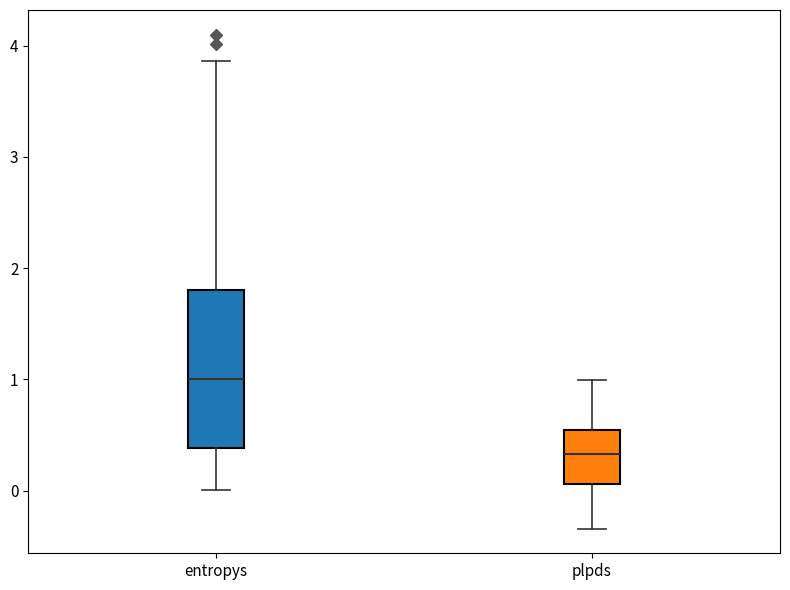

Reading left to right, transcribe this box plot: for each box, give where its median line is, the range the box spans, and where its two whiskers end, as read against the y-axis. The values are not printed on the chart, so give them approximately, as read against the axis.

entropys: median 1.0, box 0.4 to 1.8, whiskers 0.0 to 3.9
plpds: median 0.3, box 0.1 to 0.5, whiskers -0.3 to 1.0